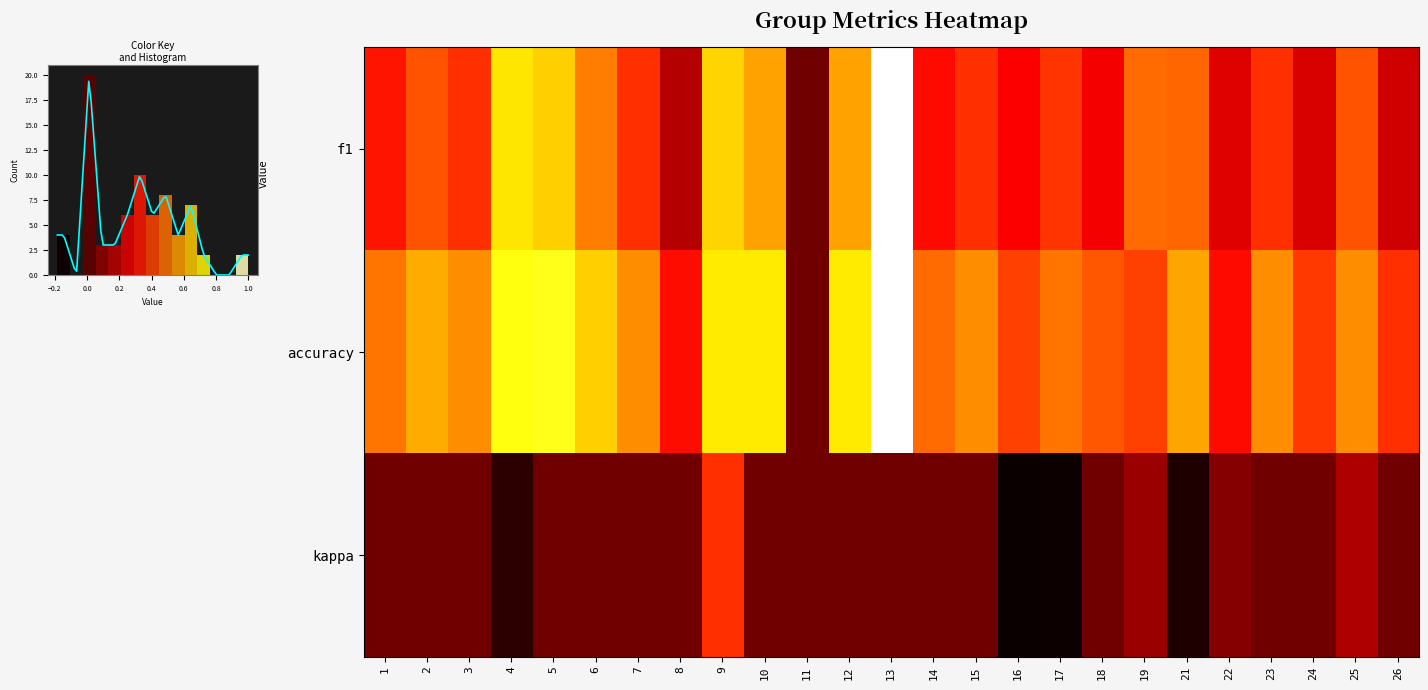

At which label is kappa closest to 0?

1